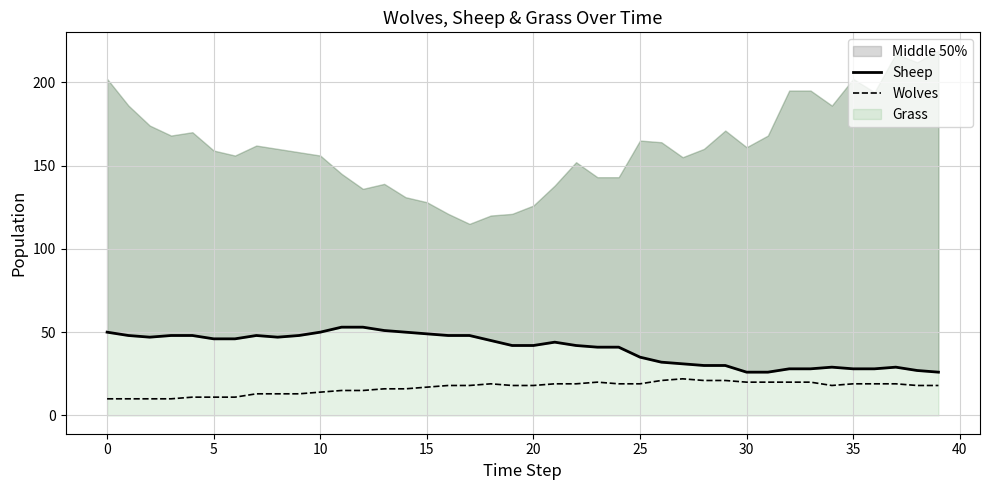

True or false: Wolves has a value of 10 at 0.

True